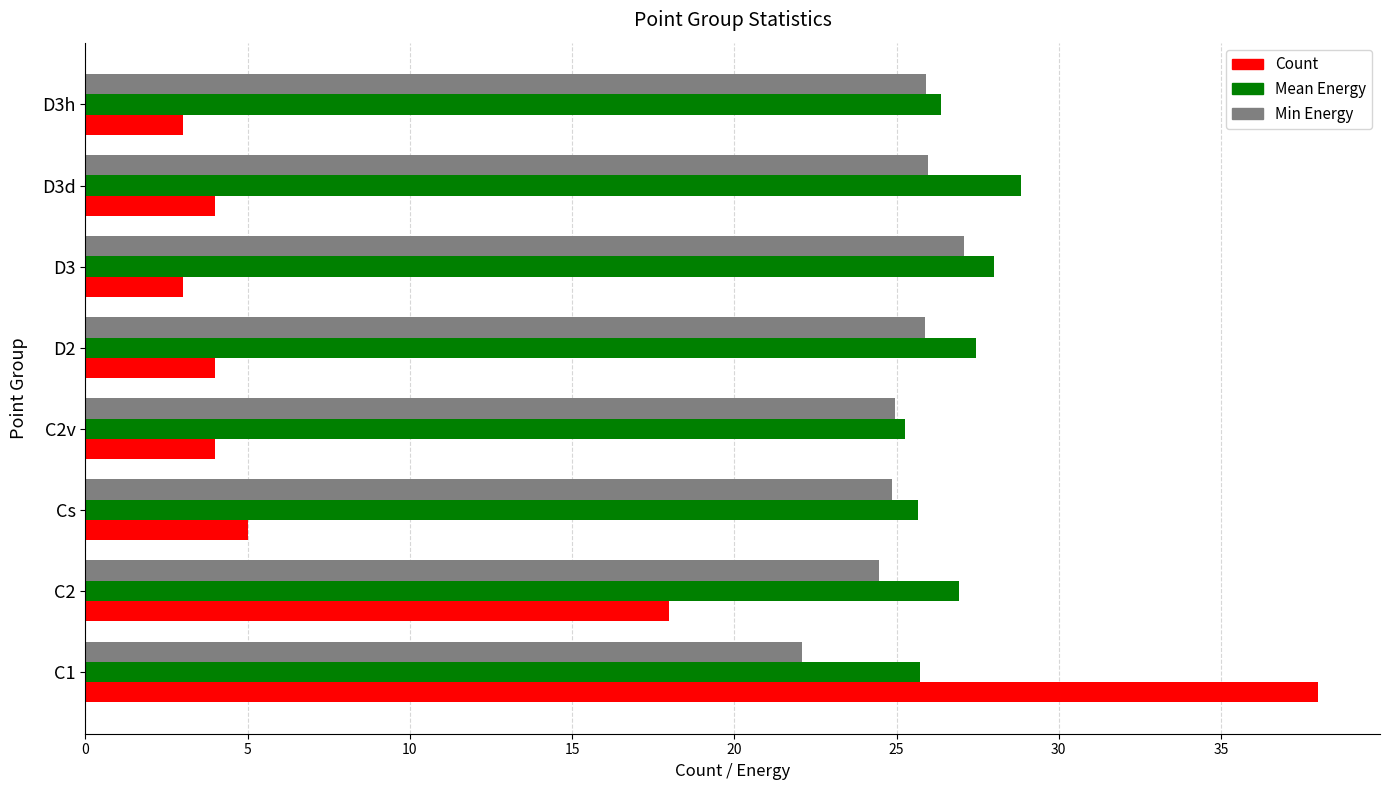

Which series has the widest spread of values?

Count